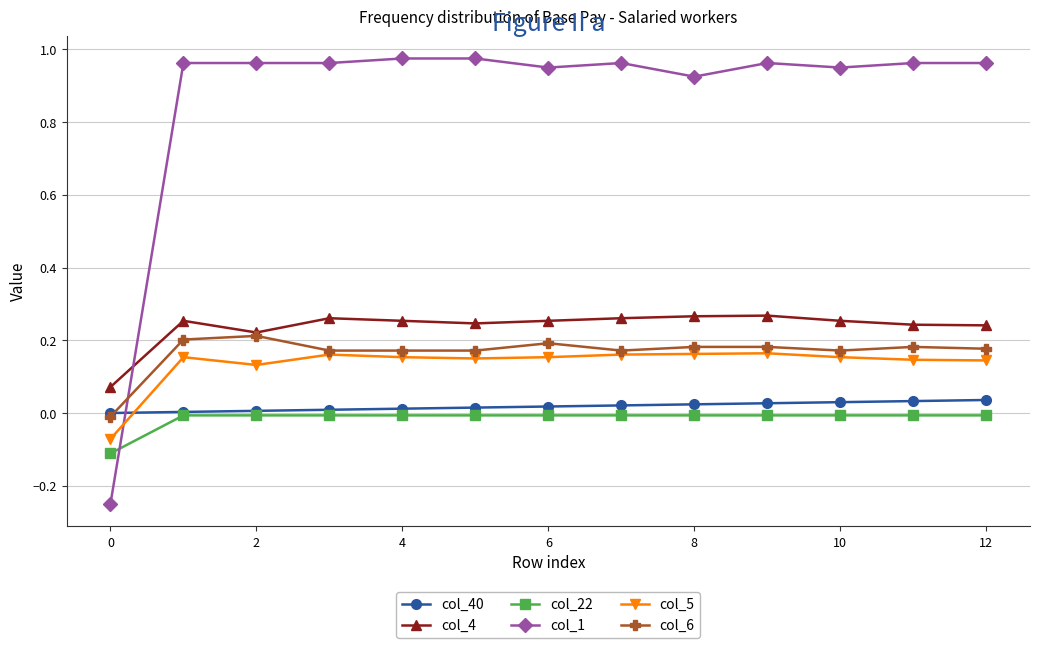

Which series has the largest total across all categories?

col_1